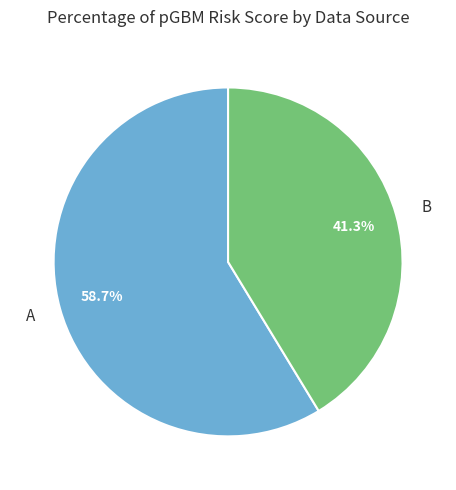

How many slices are in this pie chart?

2